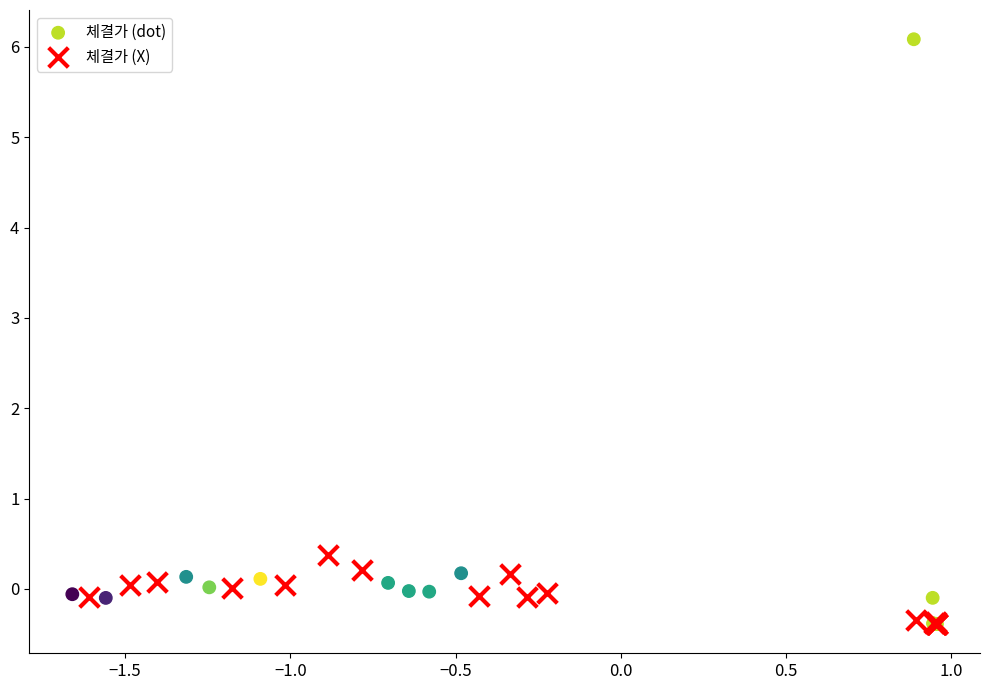

Which series reaches the maximum Y coordinate?

체결가 (dot)